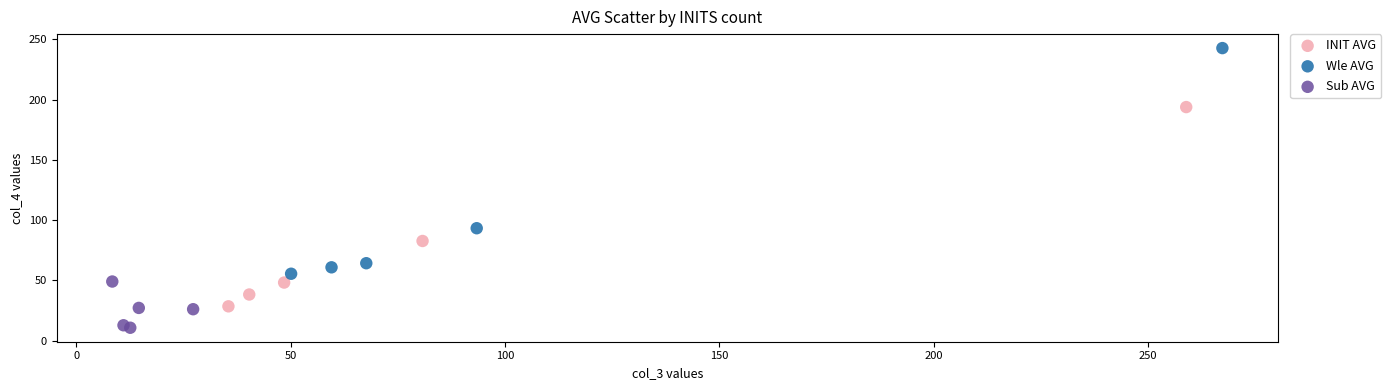

Which series contains the lowest Y value?

Sub AVG